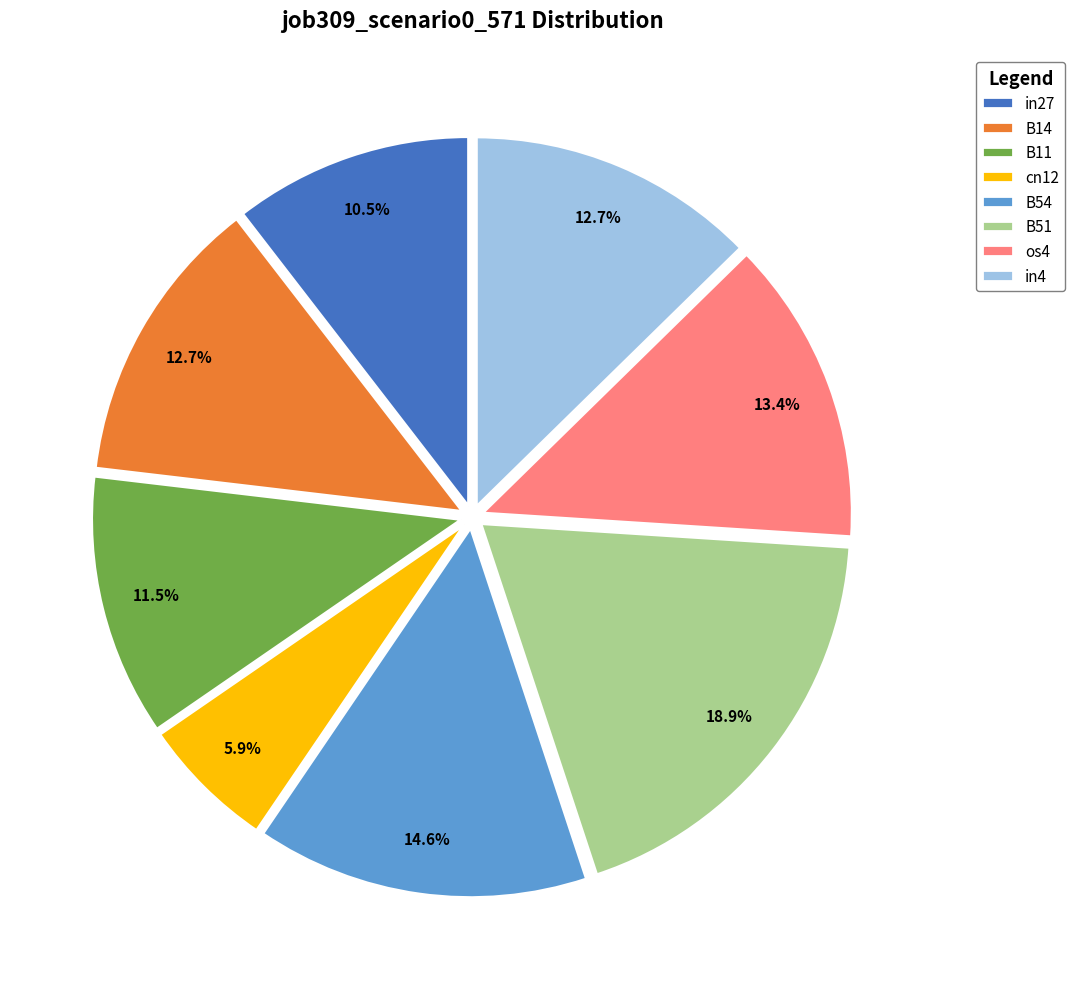

What percentage is NOT represented by B11?

88.5%